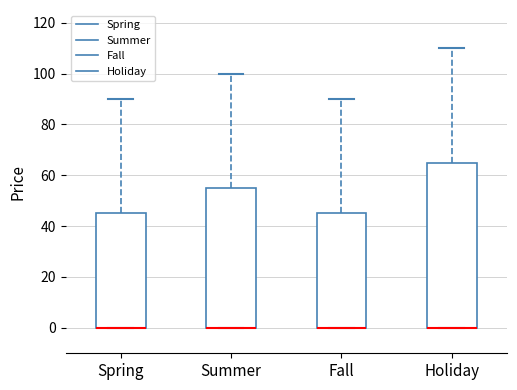

Reading left to right, read every box against the y-axis: the position of its median line, the range the box covers, and the ends of its whiskers. The values are not printed on the chart, so give them approximately, as read against the axis.

Spring: median 0 (drawn on the box's lower edge), box 0 to 46, whiskers 0 to 90
Summer: median 0 (drawn on the box's lower edge), box 0 to 56, whiskers 0 to 100
Fall: median 0 (drawn on the box's lower edge), box 0 to 46, whiskers 0 to 90
Holiday: median 0 (drawn on the box's lower edge), box 0 to 66, whiskers 0 to 110